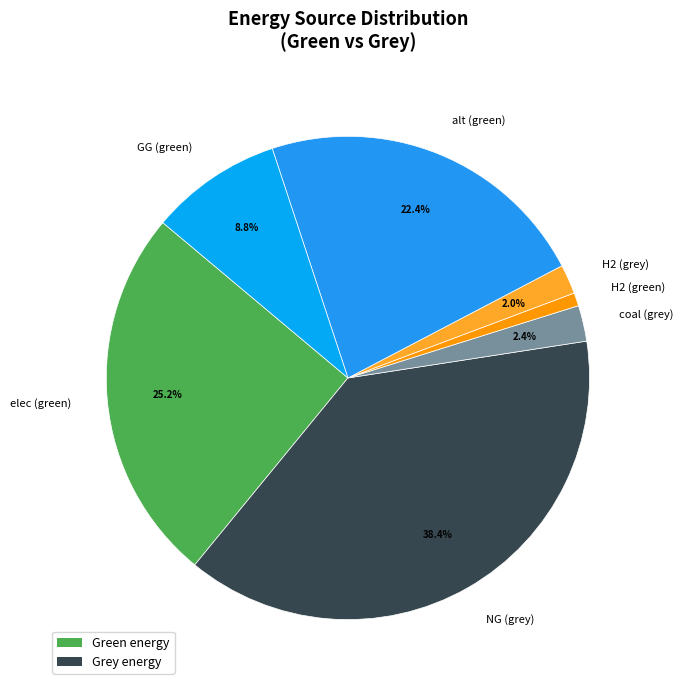

What is the largest slice in the pie chart?

NG (grey)